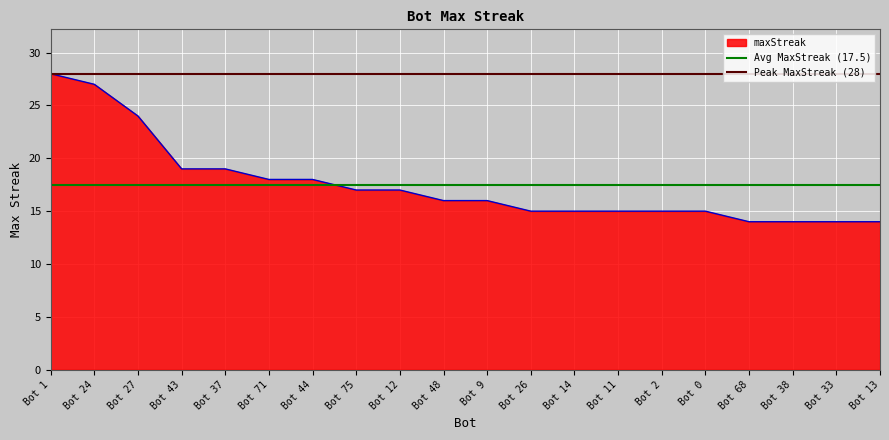

What is the minimum value for maxStreak?

14